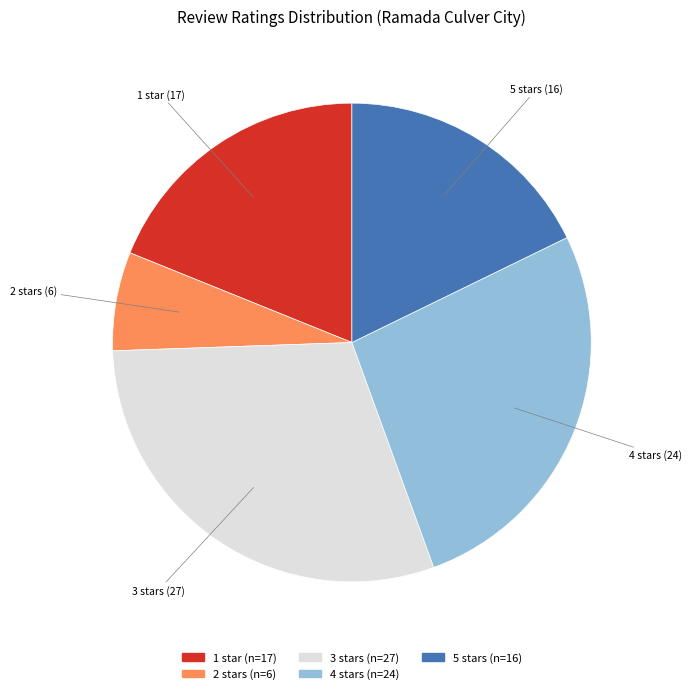

Rank the categories by value from highest to lowest.

3 stars, 4 stars, 1 star, 5 stars, 2 stars